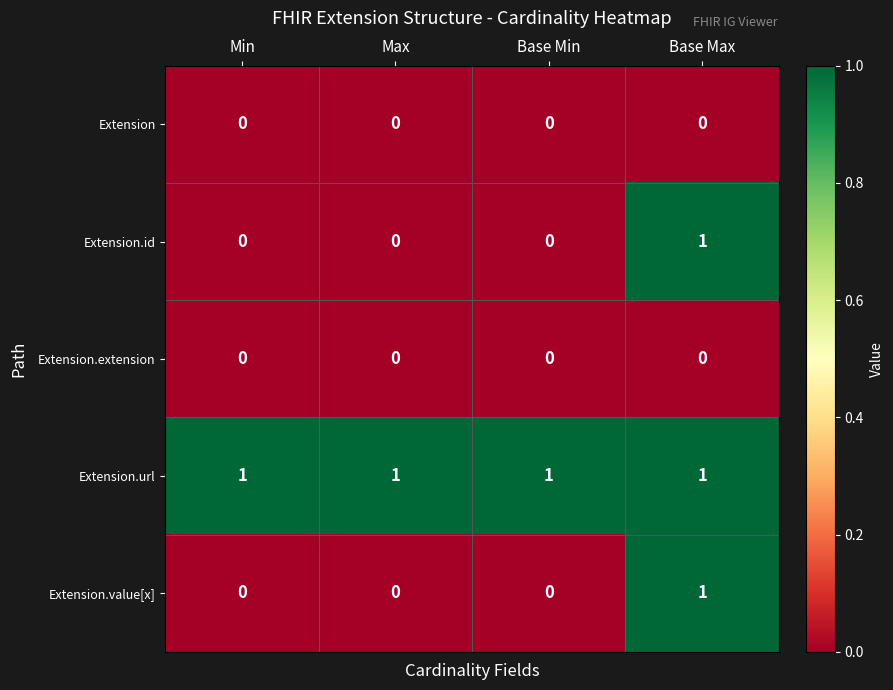

What is the total value across all series at Max?

1